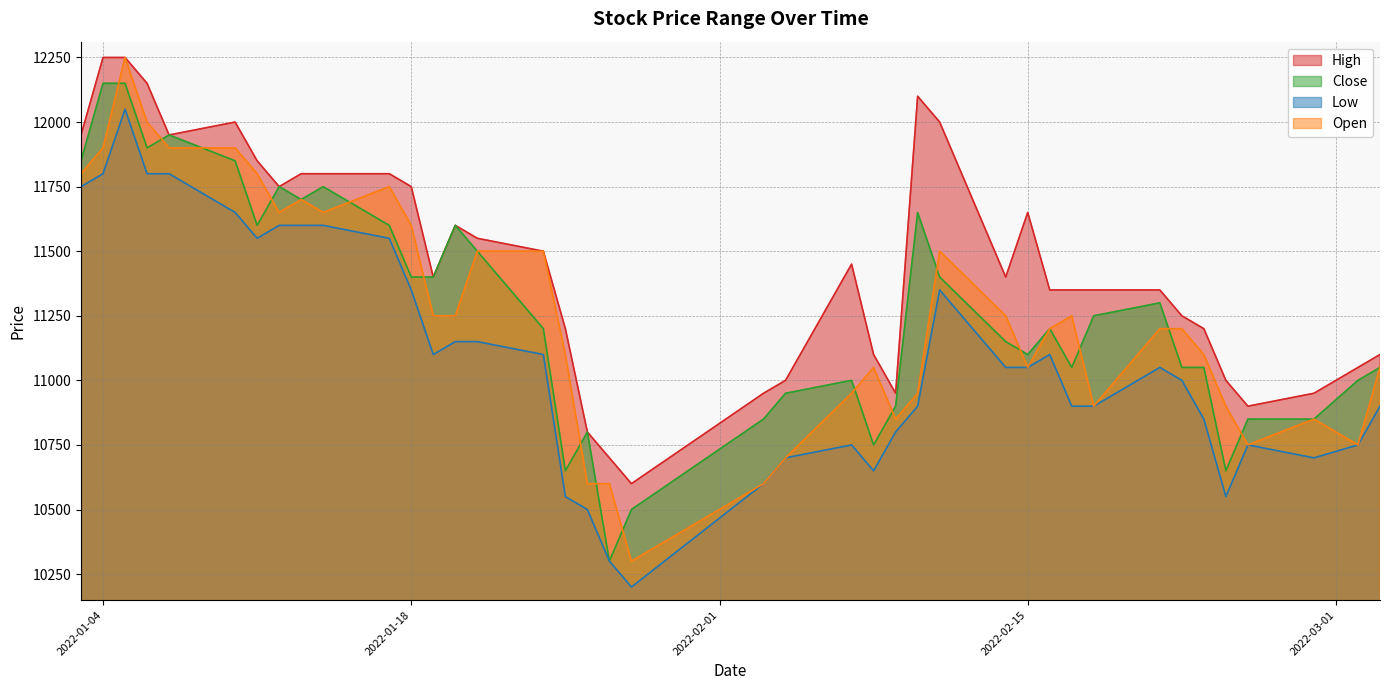

How many data points in High are above 11400?

19